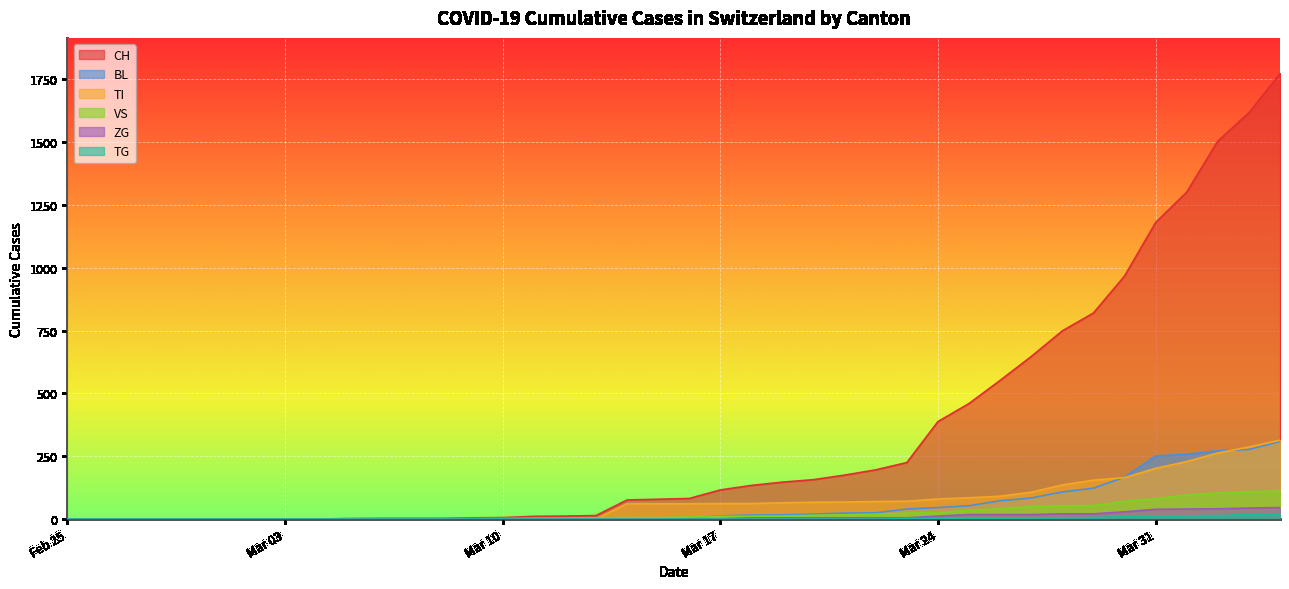

What is the spread (max minus min) of values at 2020-04-01?

1288